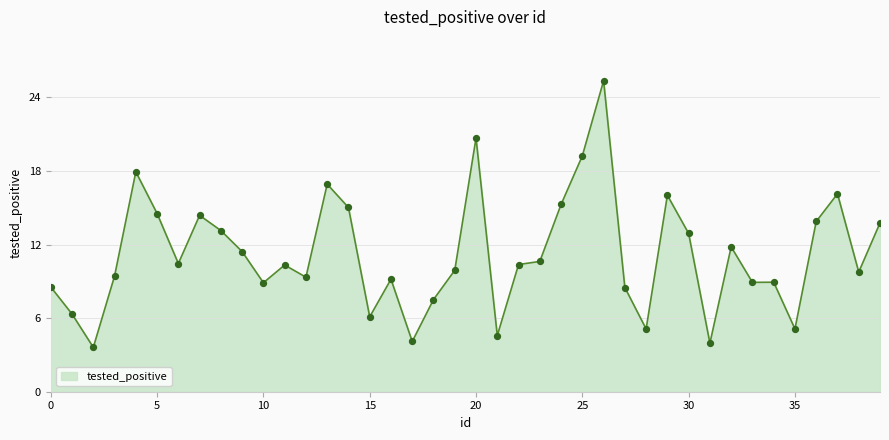

What is the maximum value shown in the chart?

25.3